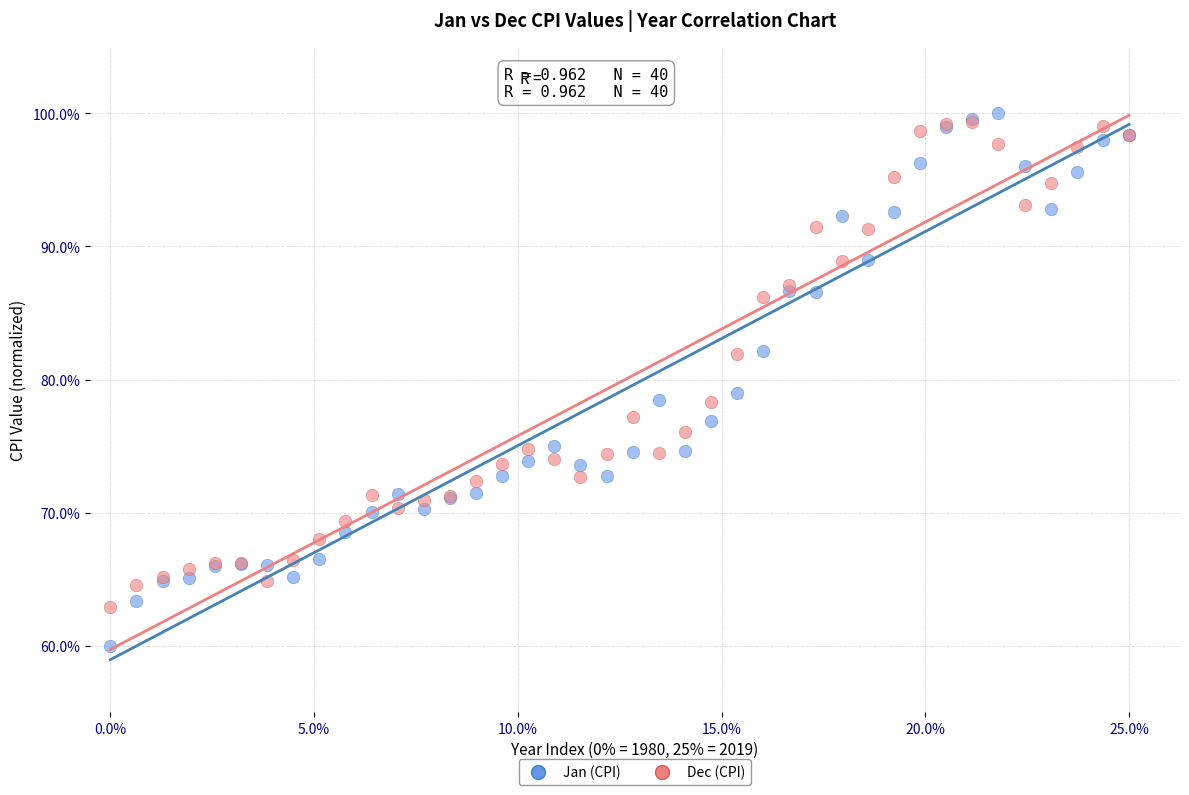

Which series contains the lowest Y value?

Jan (CPI)